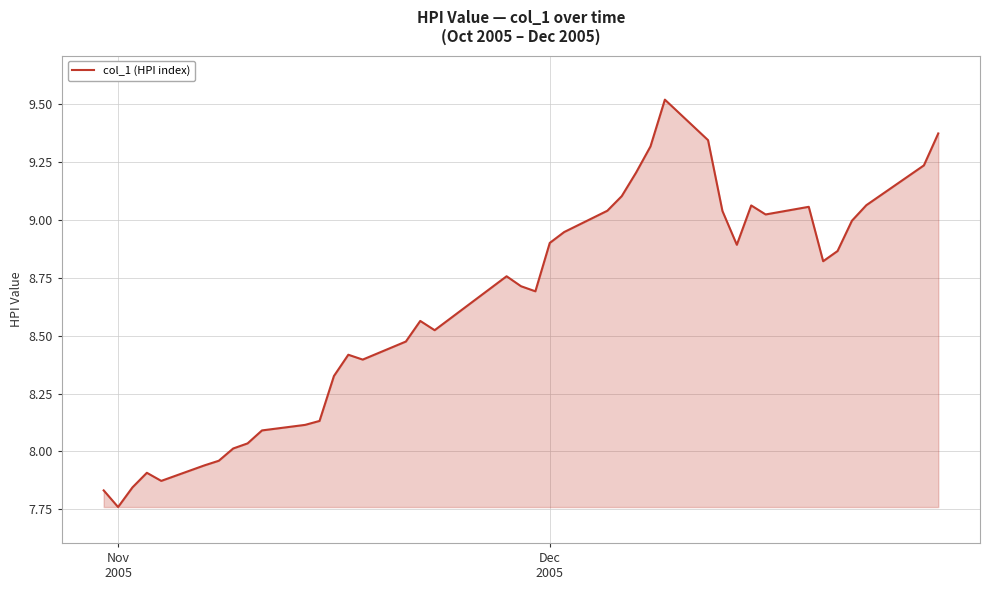

What is the maximum value shown in the chart?

9.5